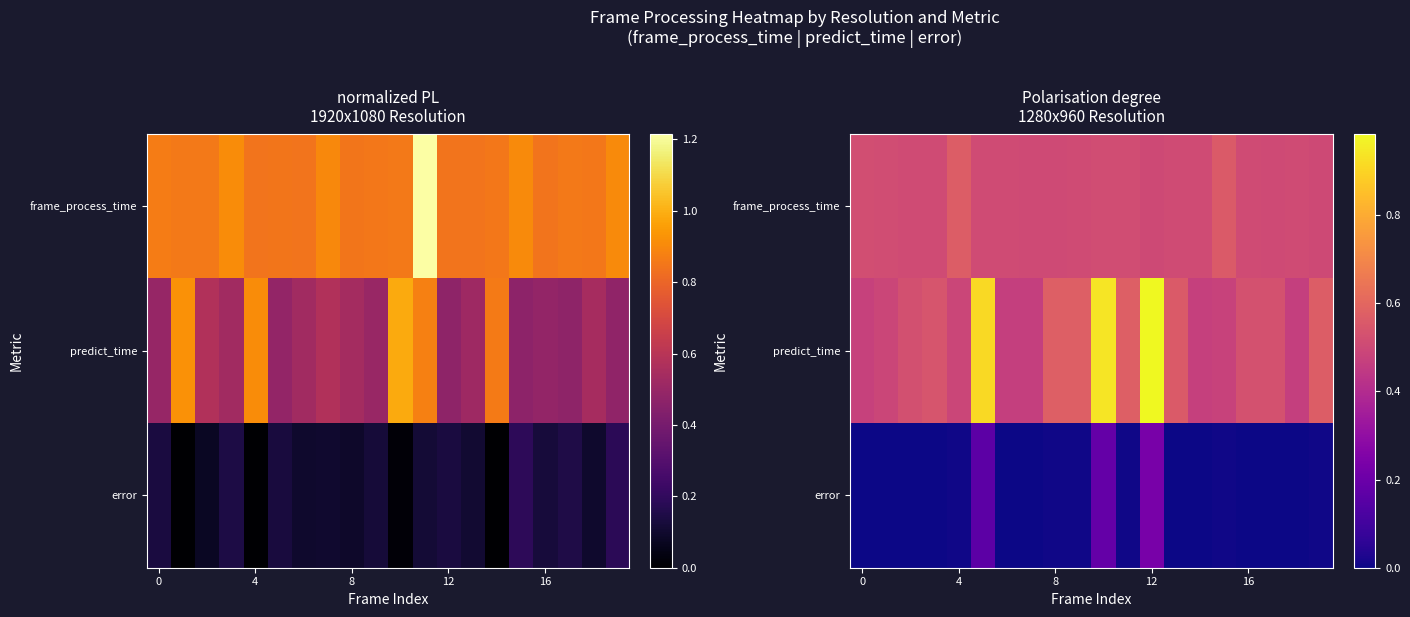

Rank the series at 0 from highest to lowest value.

frame_process_time, predict_time, error